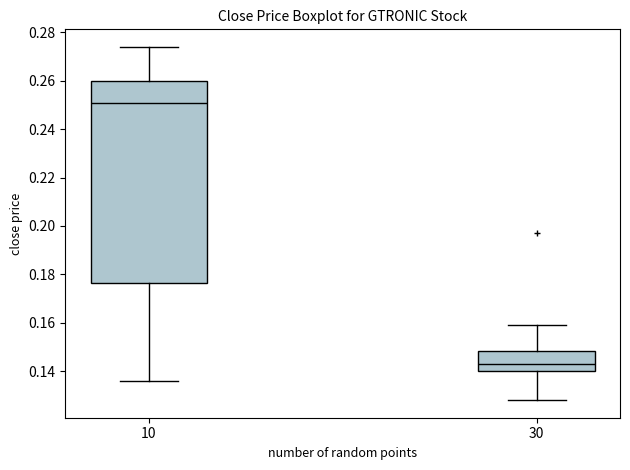

Which box is the tallest, from its lower edge to its upper edge?

10